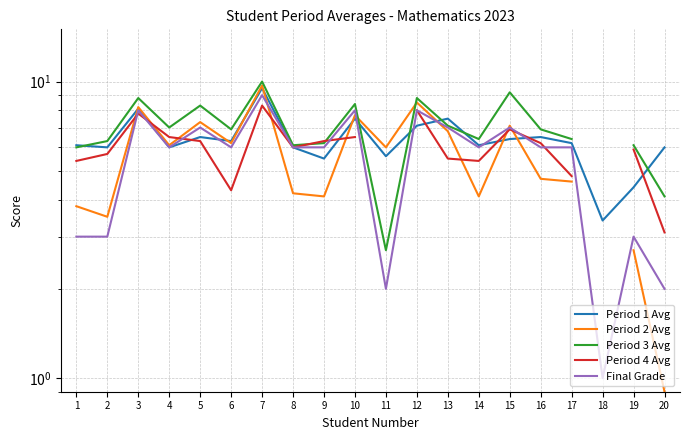

How many values in the Period 1 Avg series are below 6?

4